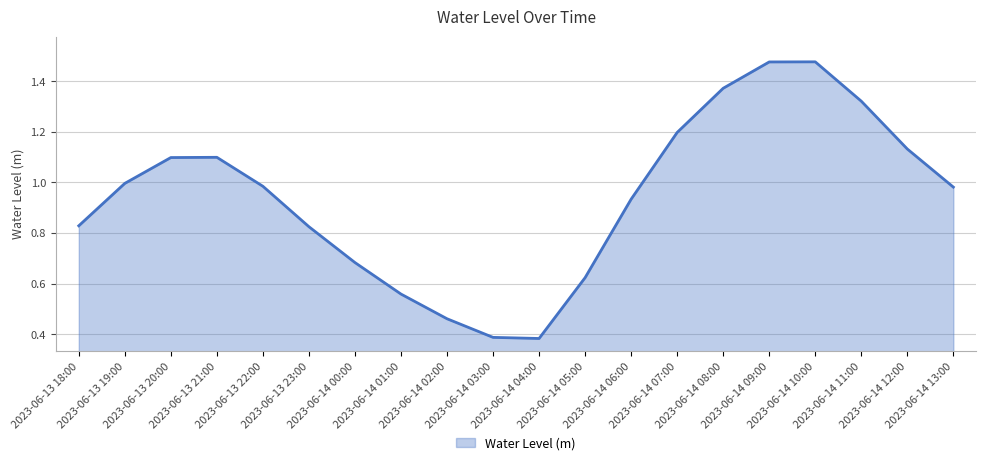

Reading left to right, extract all data points from this chart.

2023-06-13 18:00=0.8	2023-06-13 19:00=1.0	2023-06-13 20:00=1.1	2023-06-13 21:00=1.1	2023-06-13 22:00=1.0	2023-06-13 23:00=0.8	2023-06-14 00:00=0.7	2023-06-14 01:00=0.6	2023-06-14 02:00=0.5	2023-06-14 03:00=0.4	2023-06-14 04:00=0.4	2023-06-14 05:00=0.6	2023-06-14 06:00=0.9	2023-06-14 07:00=1.2	2023-06-14 08:00=1.4	2023-06-14 09:00=1.5	2023-06-14 10:00=1.5	2023-06-14 11:00=1.3	2023-06-14 12:00=1.1	2023-06-14 13:00=1.0